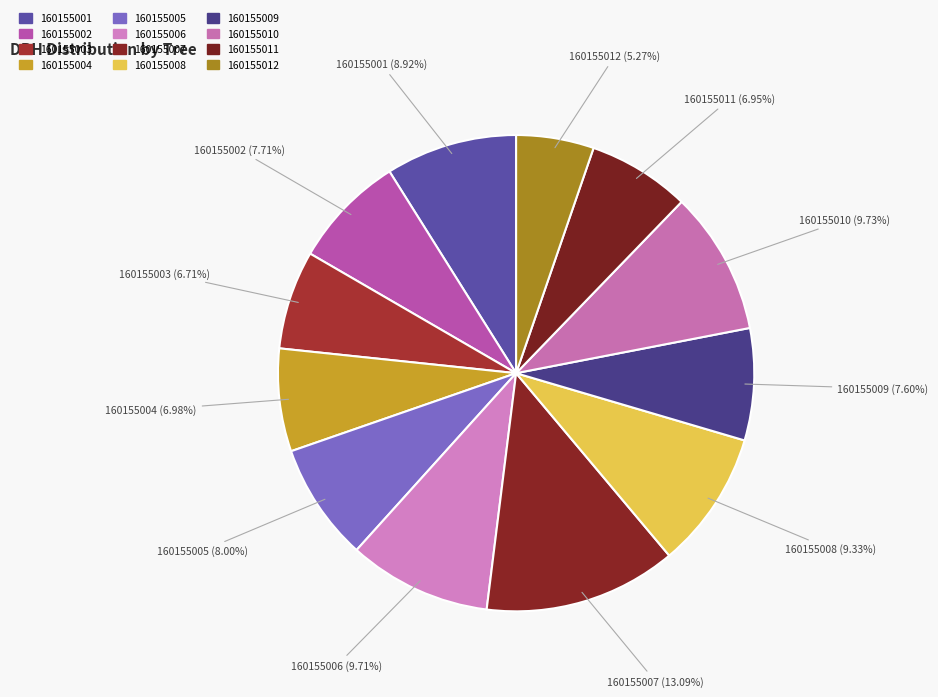

How many slices are in this pie chart?

12